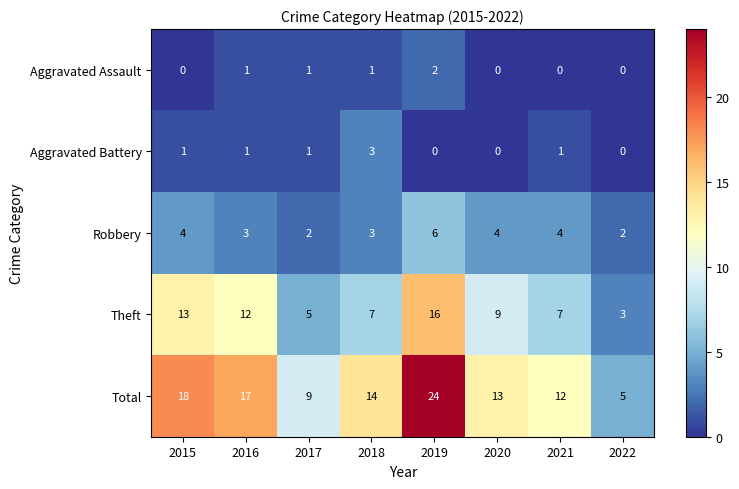

True or false: Total has a value of 24 at 2018.

False